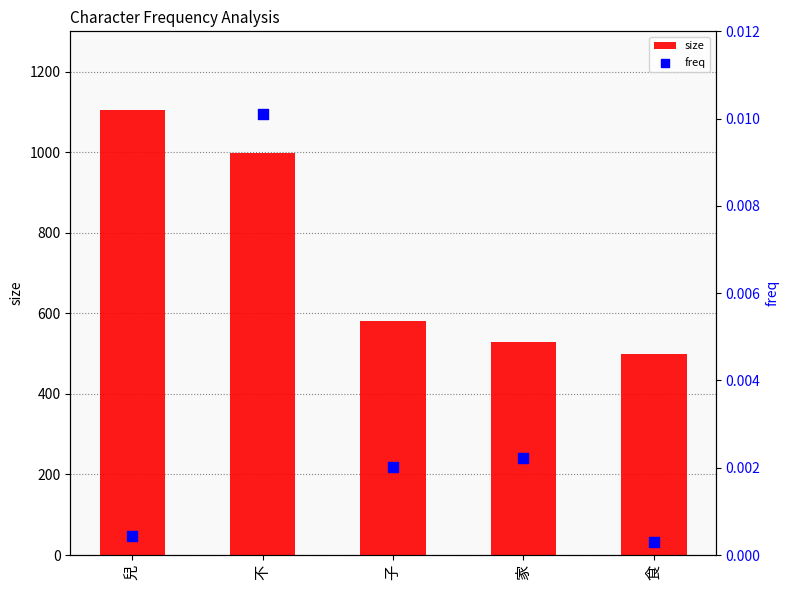

Which series contains the highest Y value?

size